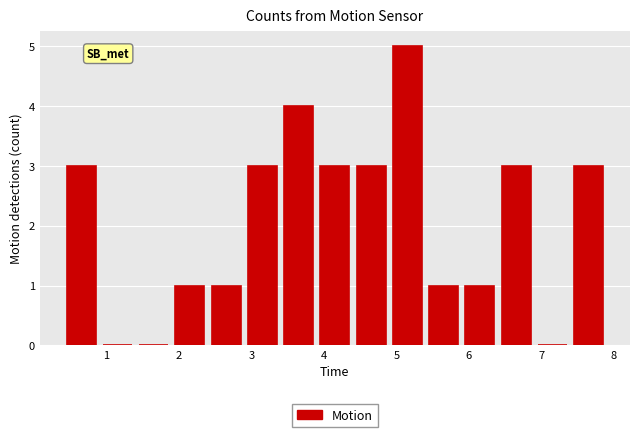

Reading left to right, transcribe this chart: for each bar, give the range it covers on the x-axis and its height. The values are not printed on the chart, so give them approximately, as read against the axis.

0.4 to 0.9: 3
0.9 to 1.4: 0
1.4 to 1.9: 0
1.9 to 2.4: 1
2.4 to 2.9: 1
2.9 to 3.4: 3
3.4 to 3.9: 4
3.9 to 4.4: 3
4.4 to 4.9: 3
4.9 to 5.4: 5
5.4 to 5.9: 1
5.9 to 6.4: 1
6.4 to 6.9: 3
6.9 to 7.4: 0
7.4 to 7.9: 3